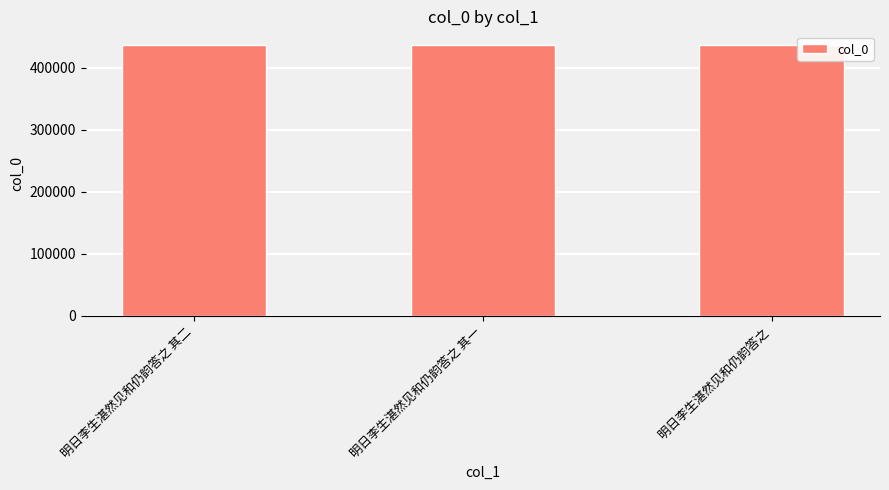

How many data points are less than 436229?

1